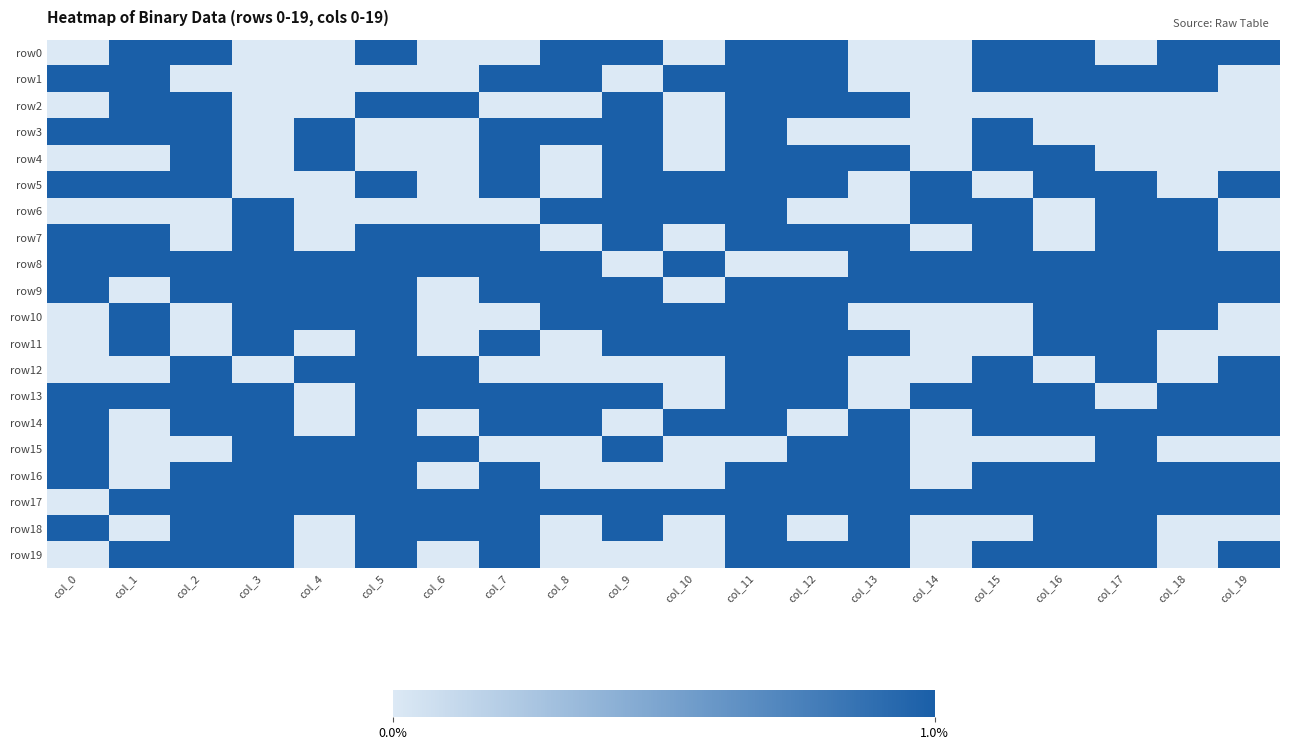

At which category does the chart reach its peak across all series?

col_1